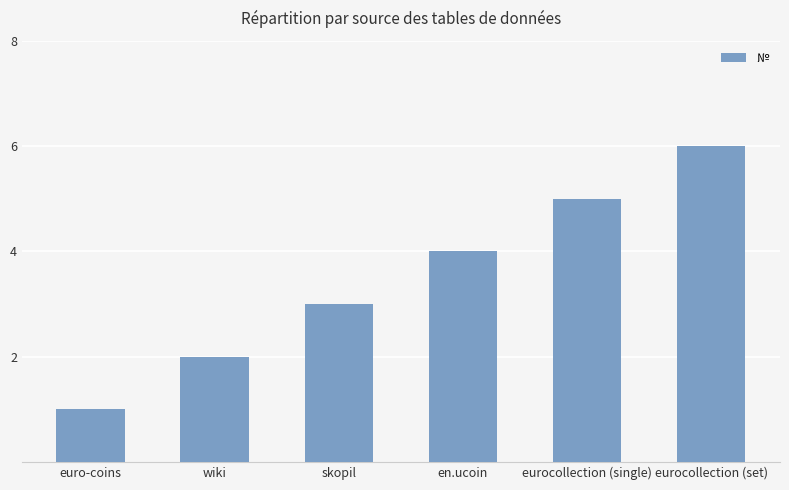

Rank the categories by value from lowest to highest.

euro-coins, wiki, skopil, en.ucoin, eurocollection (single), eurocollection (set)